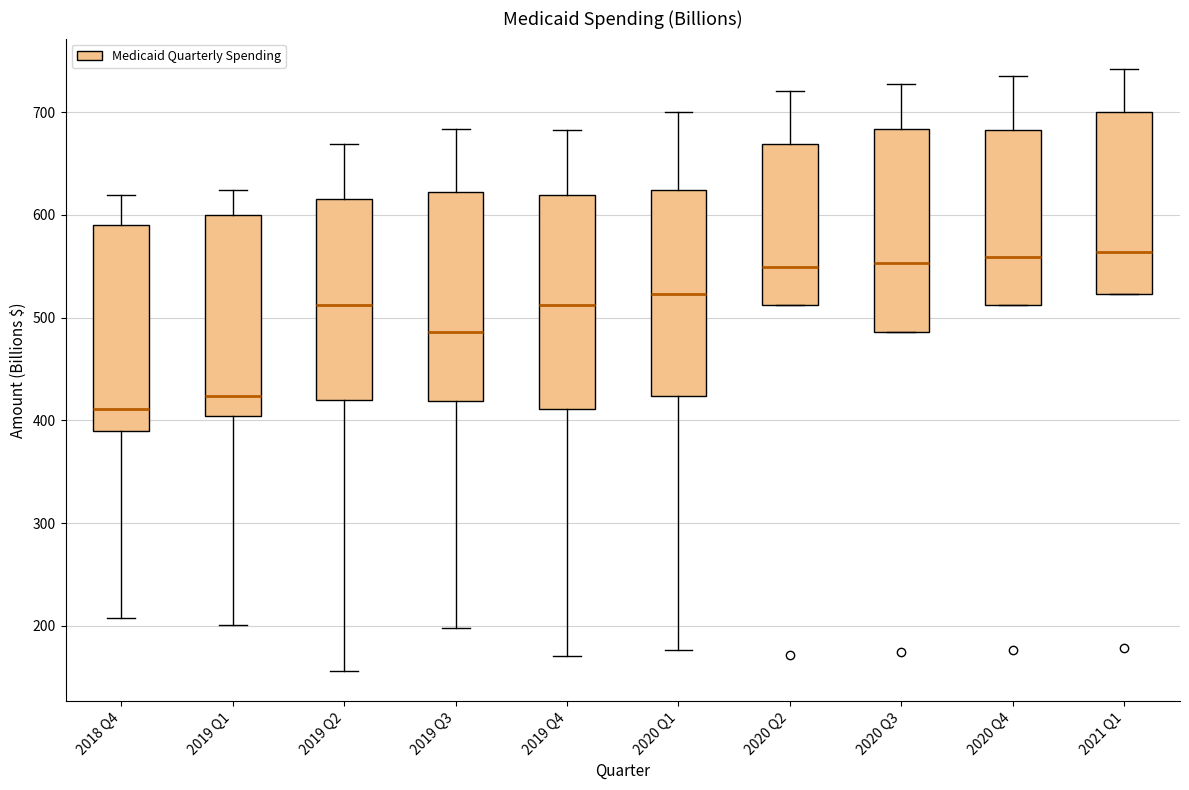

Where does the median line of the box for 2020 Q1 sit on the y-axis? The values are not printed on the chart, so give them approximately, as read against the axis.

520